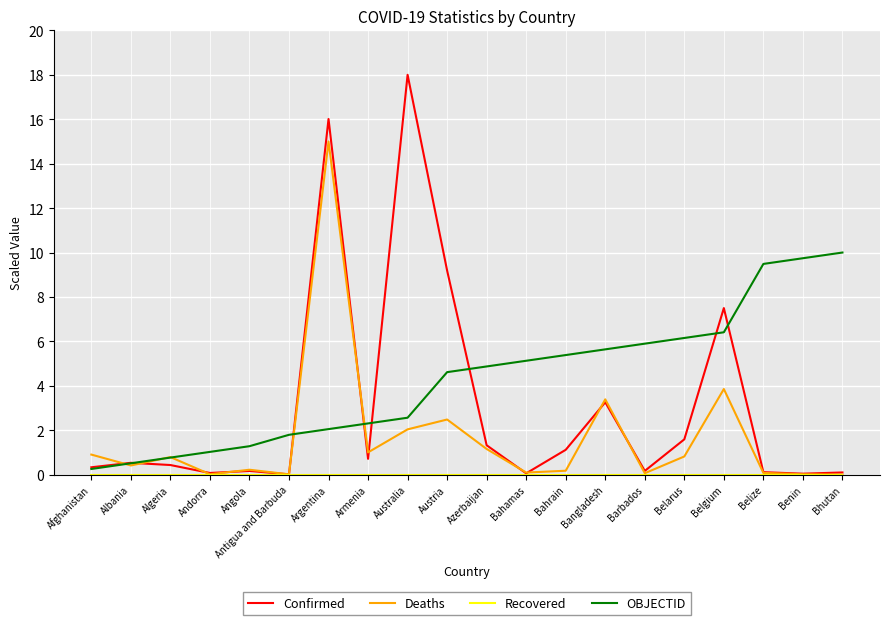

At which category does Deaths reach its first local peak?

Algeria